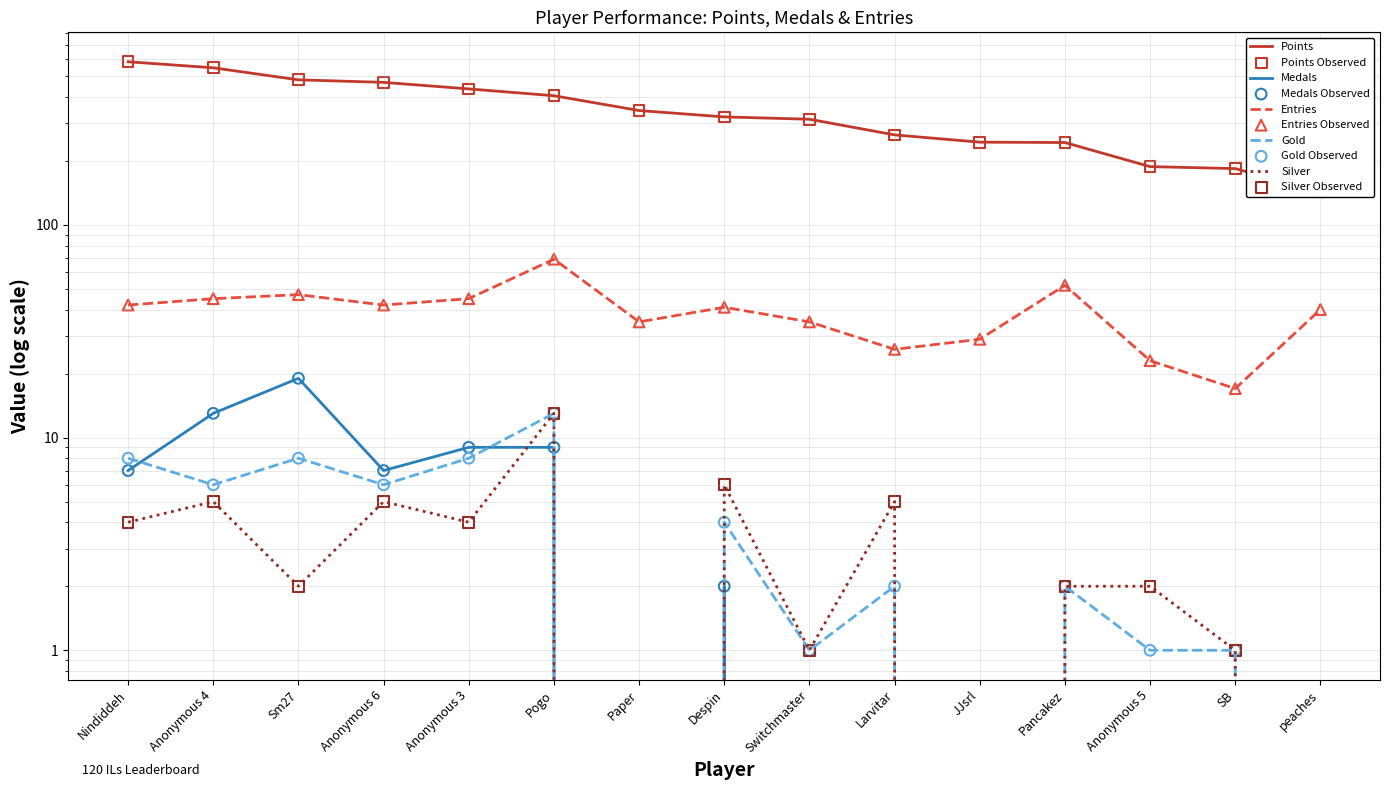

At how many categories does at least one series exceed 15?

15